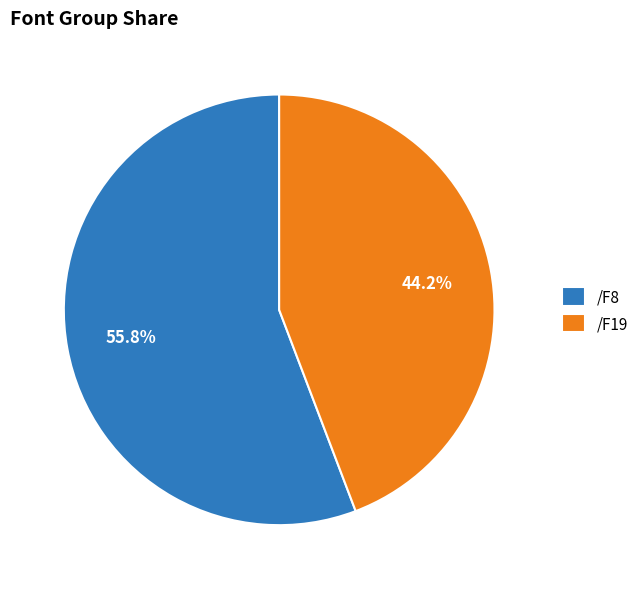

How many segments does this pie chart have?

2